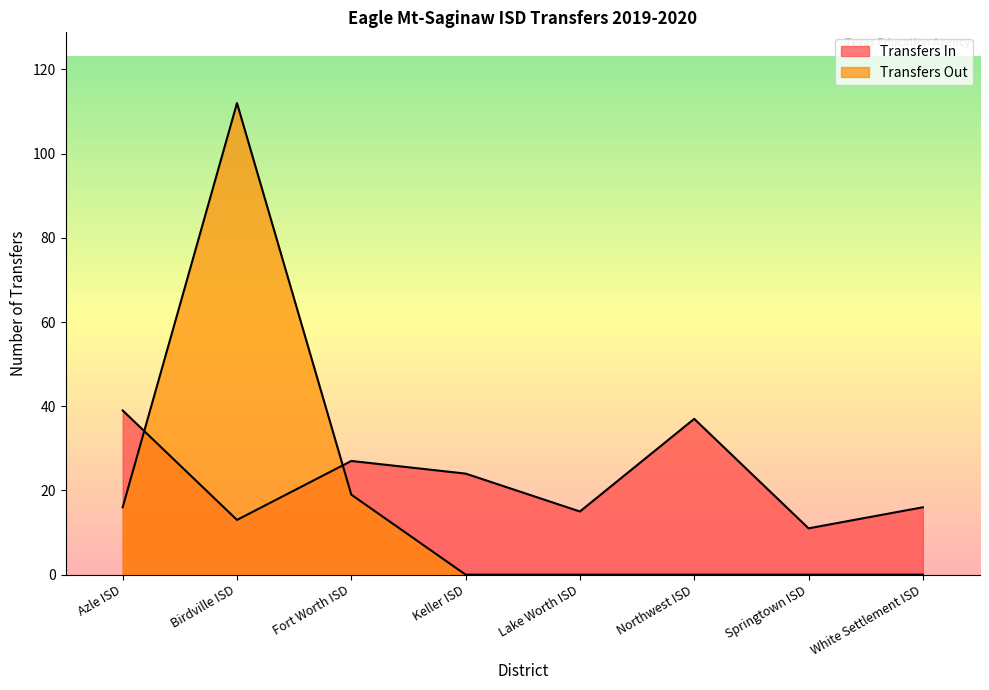

What is the highest value of the Transfers In series?

39